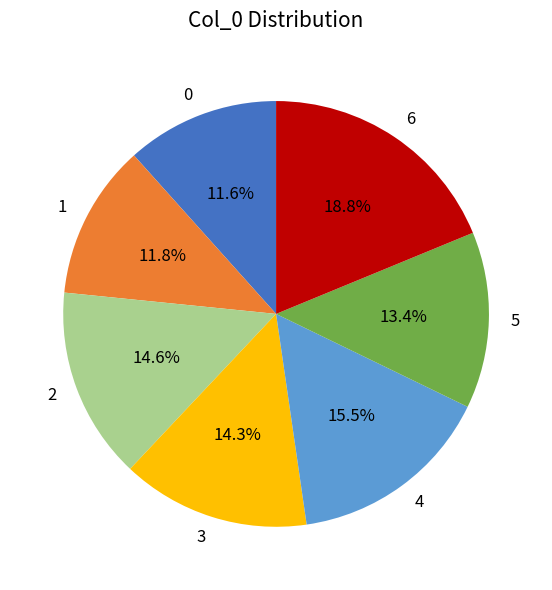

Is there any slice that represents more than half of the pie?

No